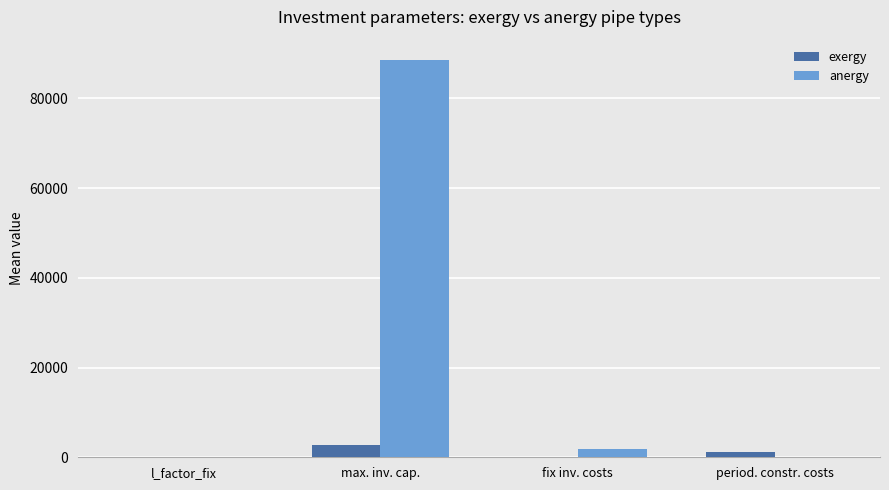

How many distinct data groups are displayed?

2